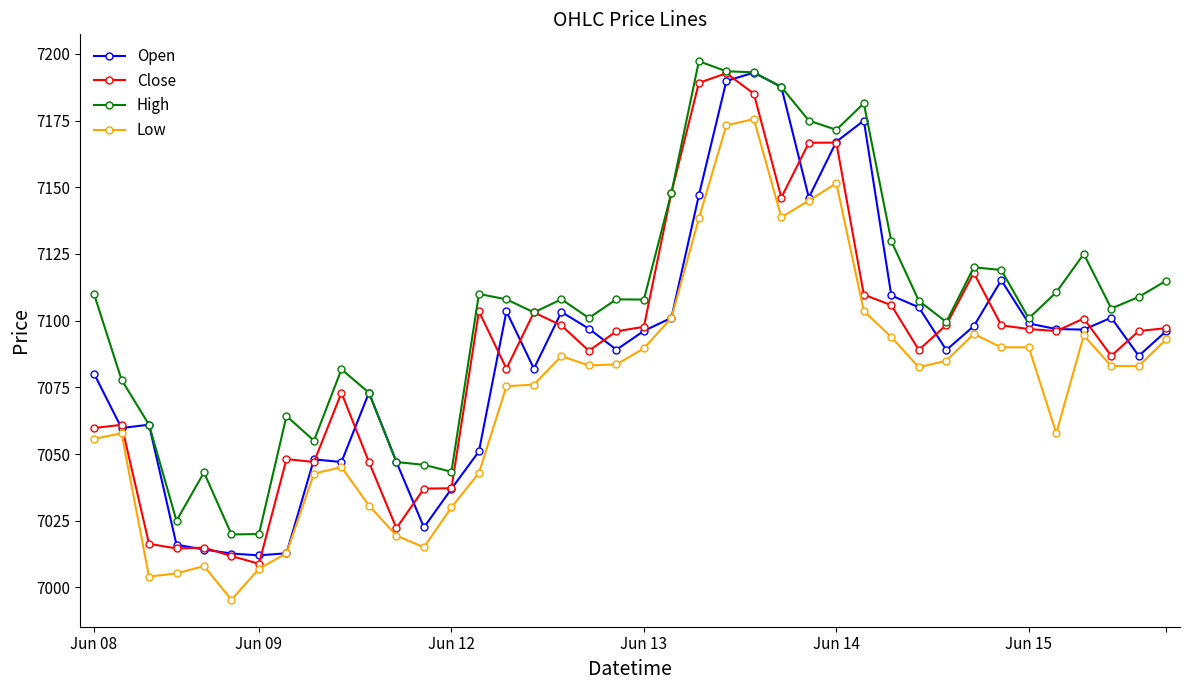

What is the lowest value of the Open series?

7012.0